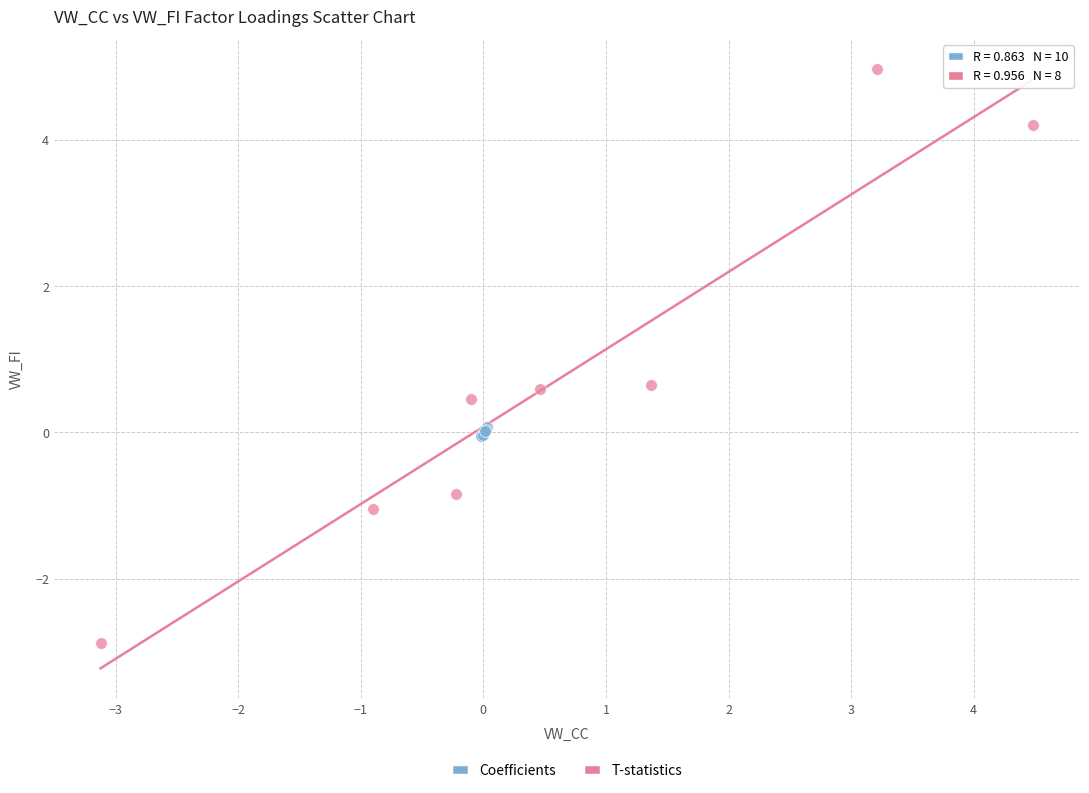

Which series has the widest spread of Y values?

T-statistics